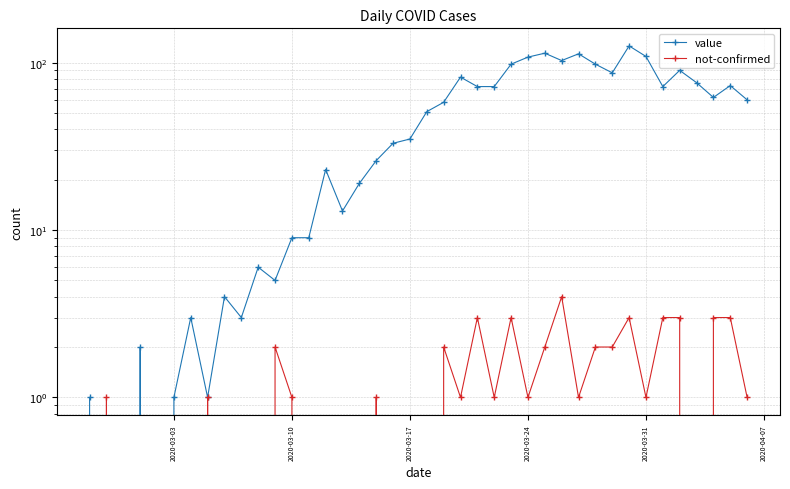

Reading left to right, what are all the values shown in this chart?

value: 1	0	0	2	0	1	3	1	4	3	6	5	9	9	23	13	19	26	33	35	51	58	82	72	72	98	108	114	103	113	98	87	126	109	72	90	76	62	73	60
not-confirmed: 0	1	0	0	0	0	0	1	0	0	0	2	1	0	0	0	0	1	0	0	0	2	1	3	1	3	1	2	4	1	2	2	3	1	3	3	0	3	3	1